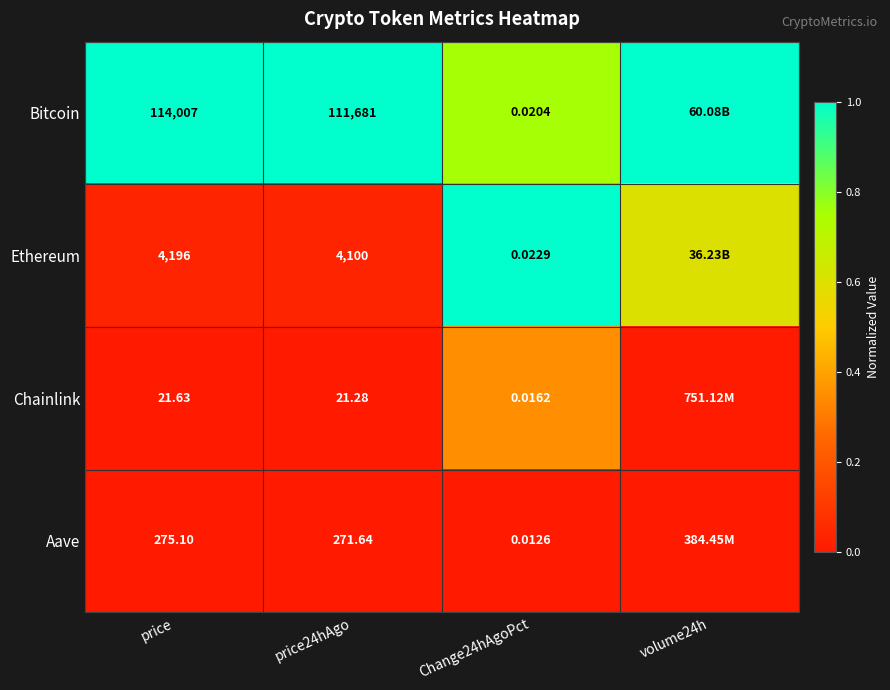

Count the number of data series in this chart.

4